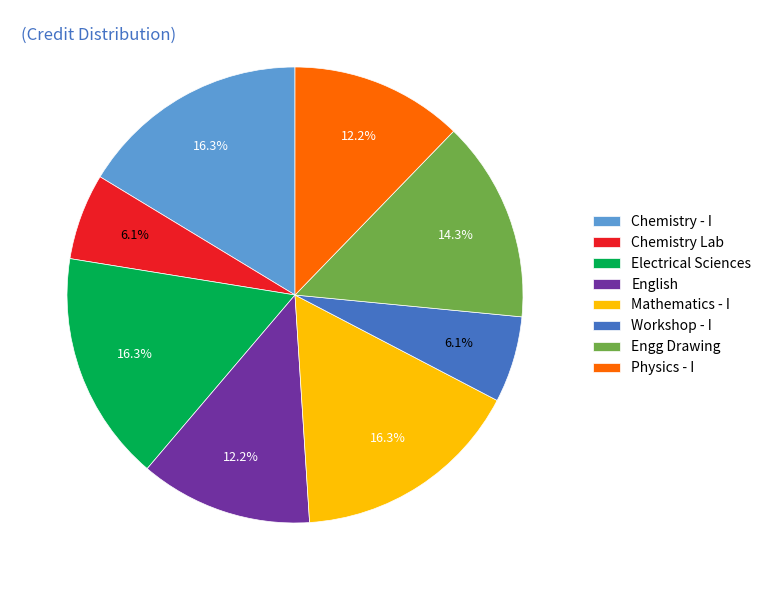

To the nearest percent, what is the average slice percentage?

12%